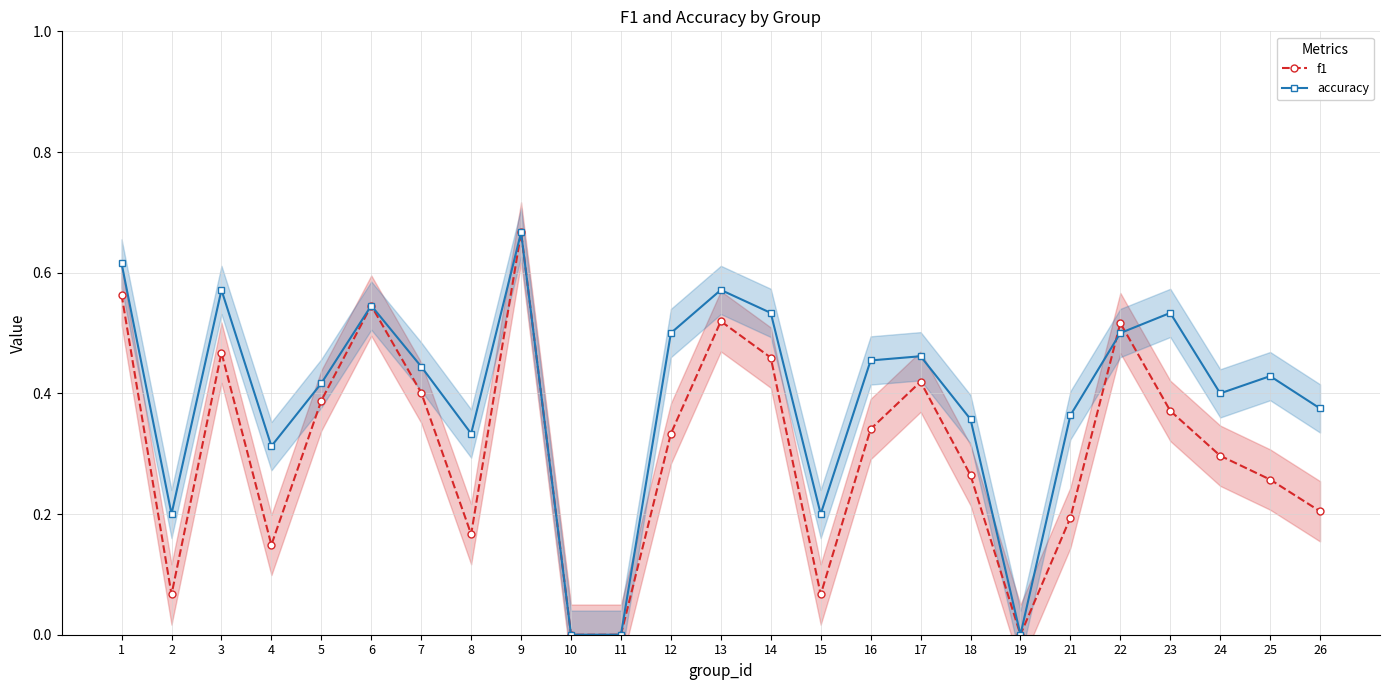

How many data points in f1 are above 0?

22